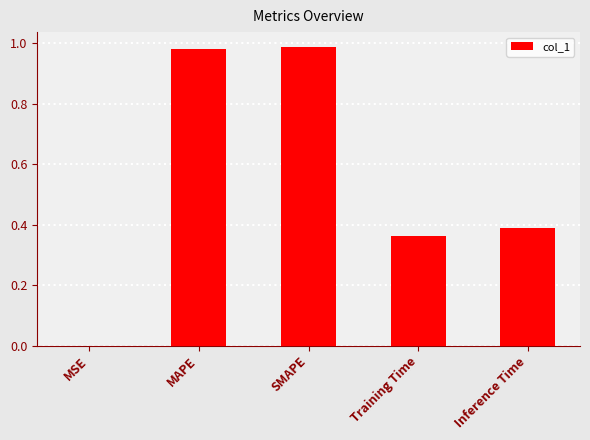

Is it true that the value at SMAPE is 0.3?

False